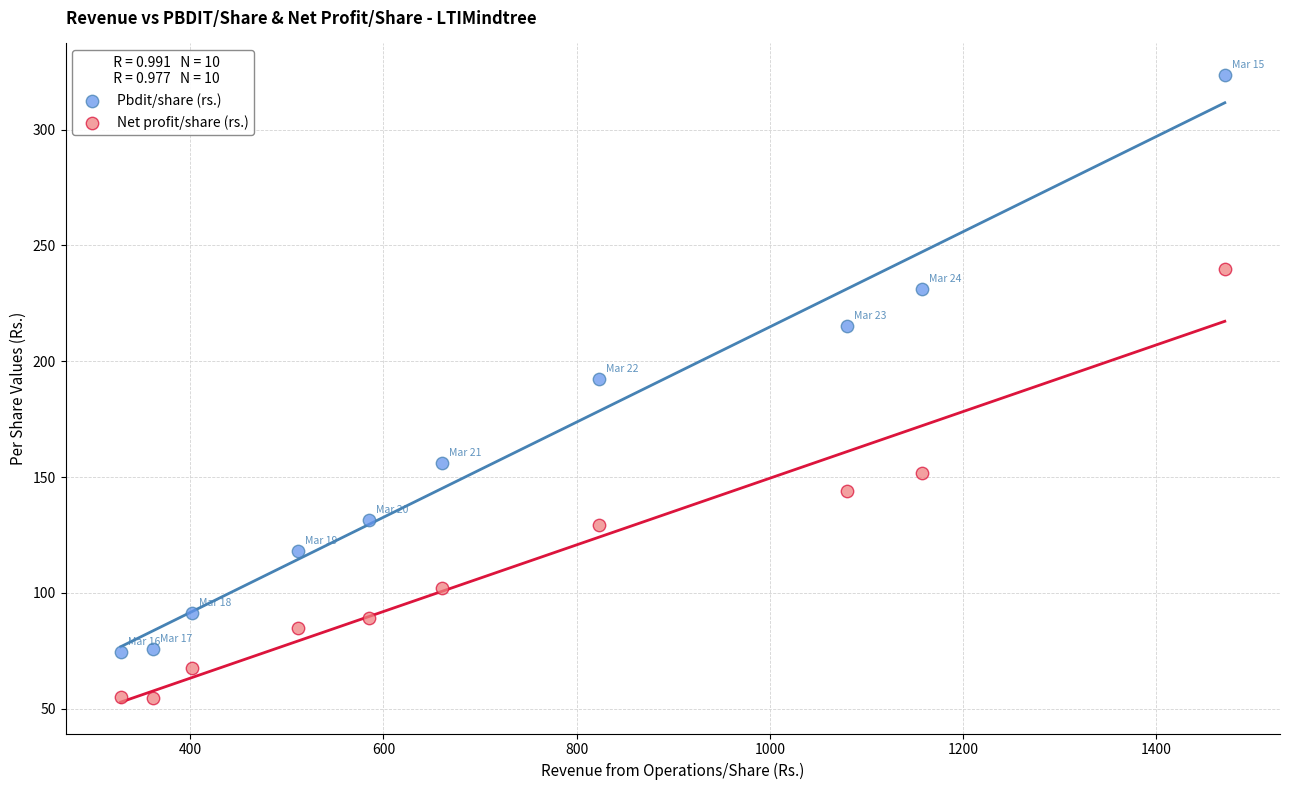

Across all data points, what is the range of X values (max minus min)?

1143.2